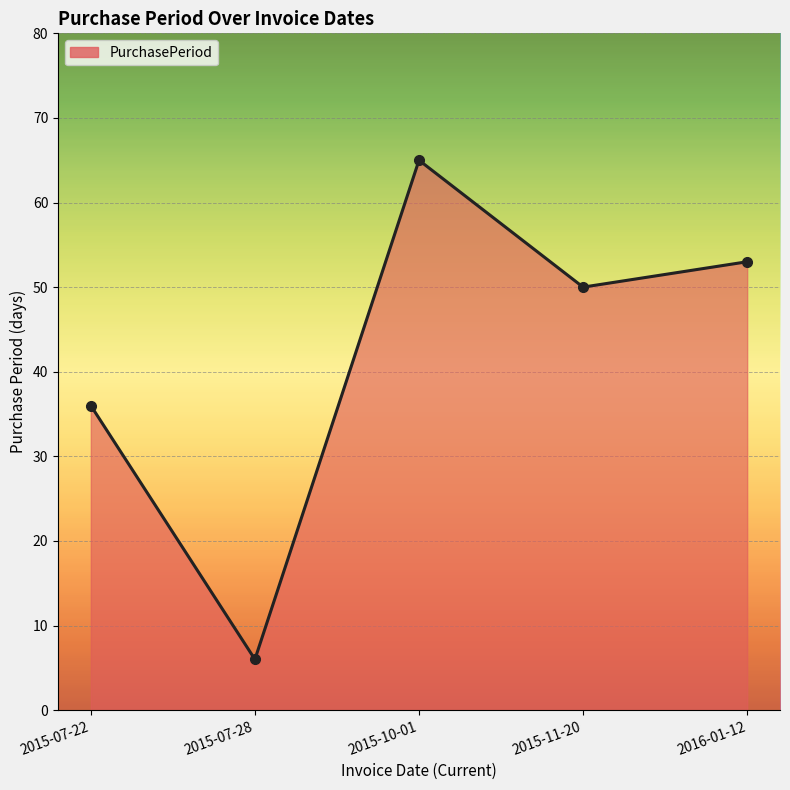

Where does the data first go above 50?

2015-10-01